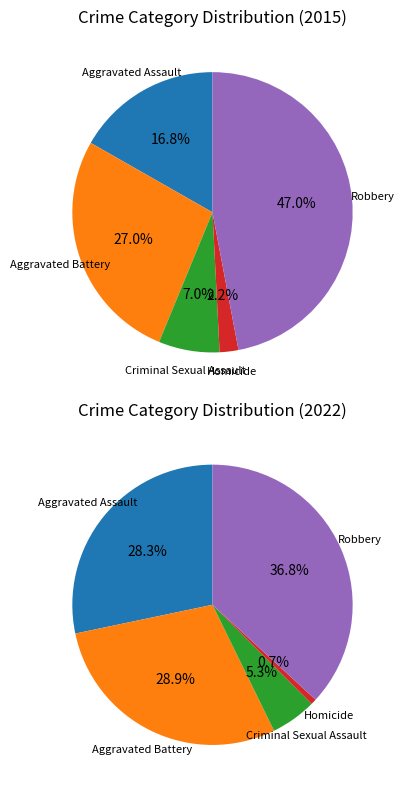

Approximately how many times larger is the value at Aggravated Assault compared to Robbery?

0.4